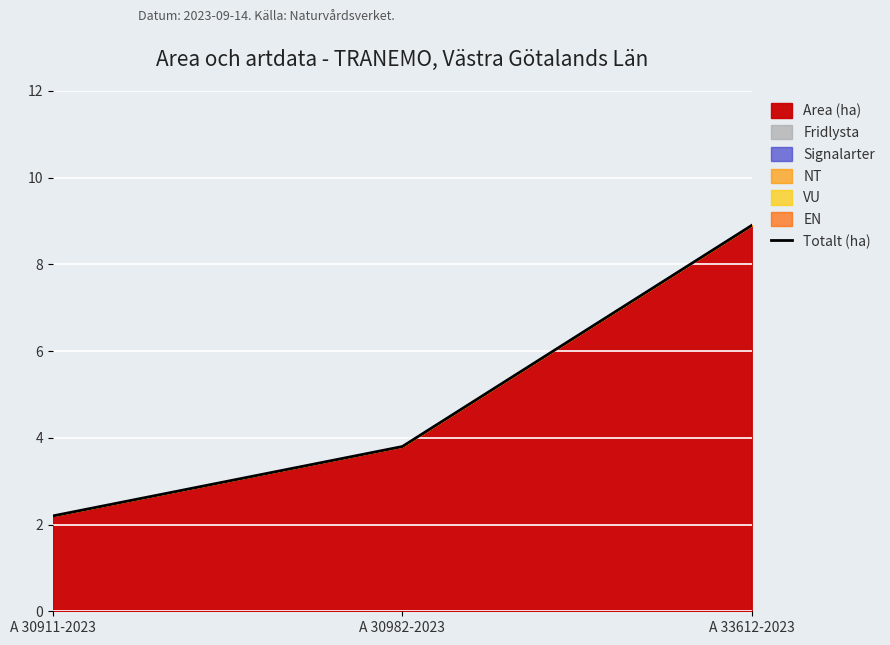

What is the change in value from A 30911-2023 to A 30982-2023?

+1.6